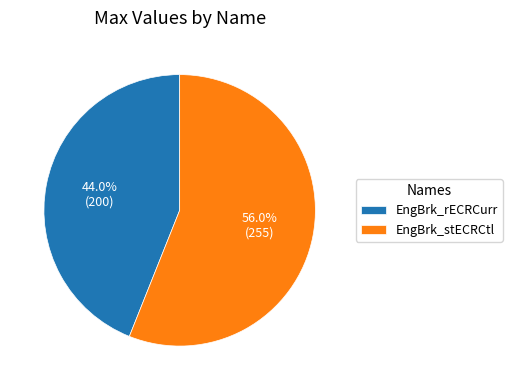

Which slice is the smallest?

EngBrk_rECRCurr